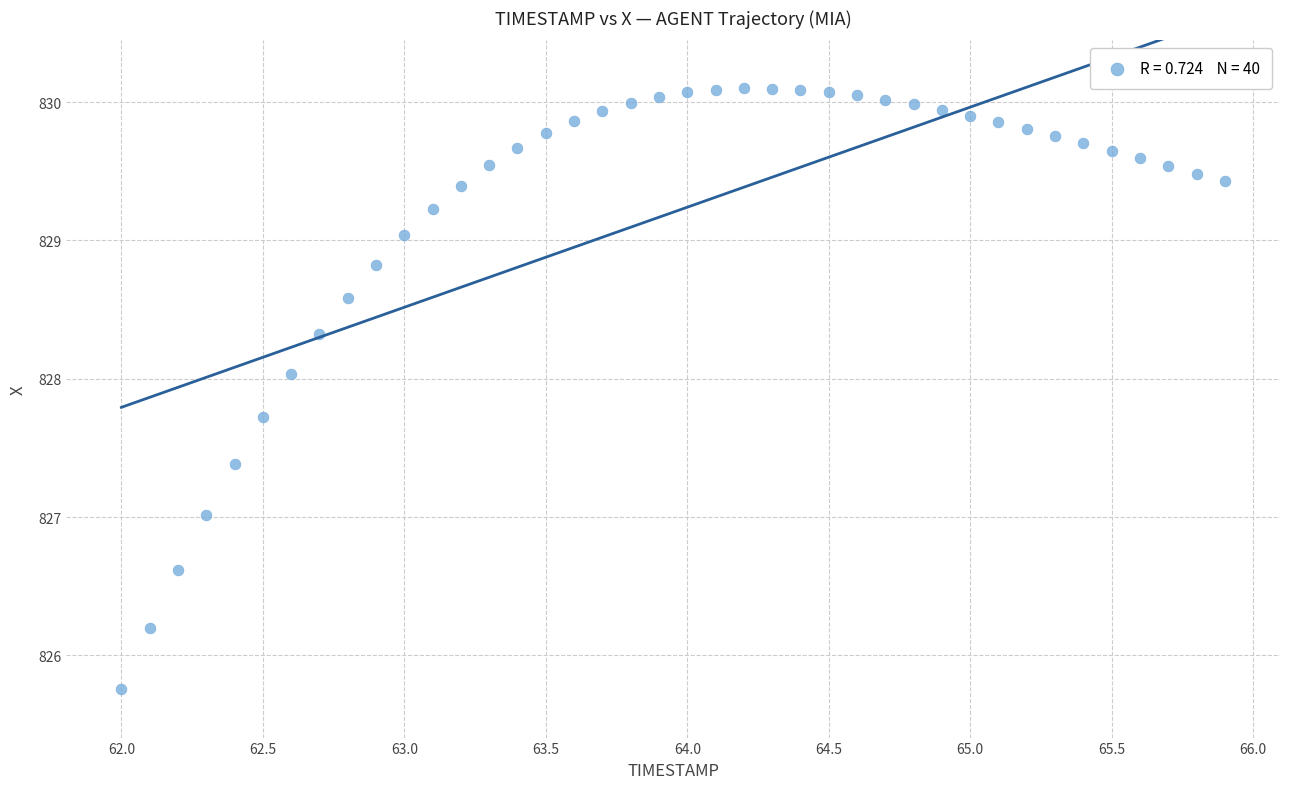

What is the range of X values (max minus min)?

3.9